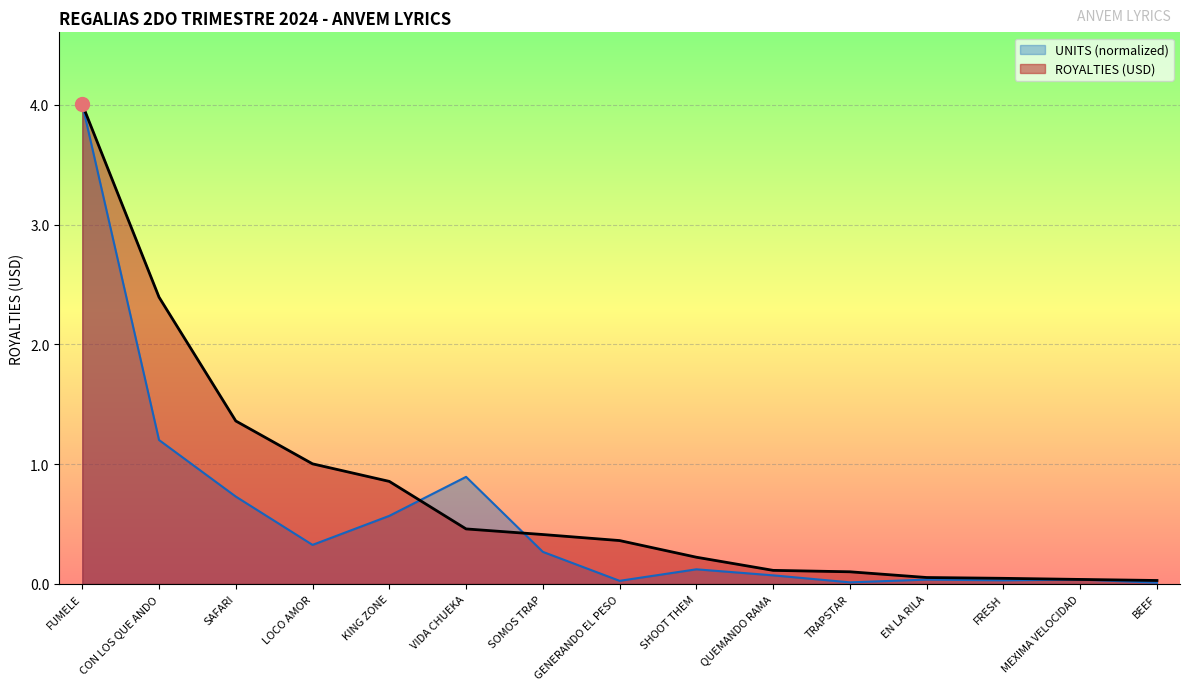

Rank the series at EN LA RILA from lowest to highest value.

UNITS, ROYALTIES